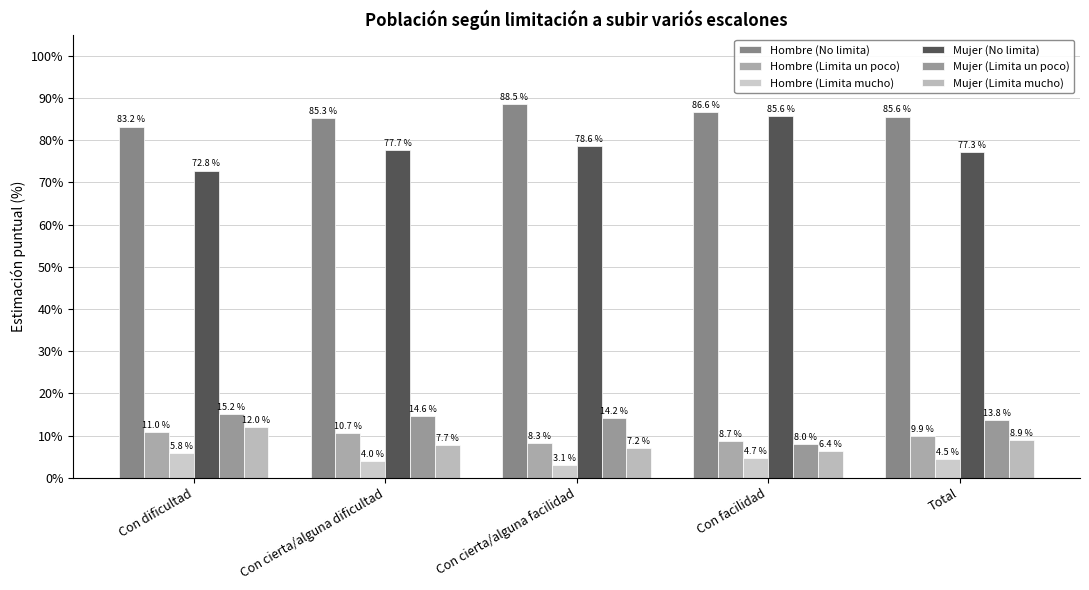

What is the value of the Hombre (Limita un poco) bar at the 1st from the left?

11.0